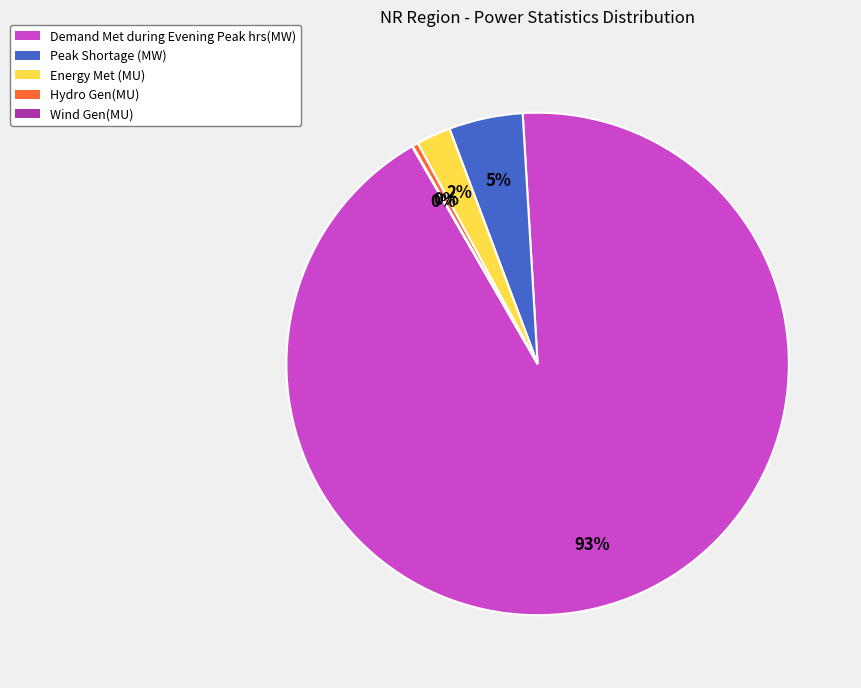

Does Demand Met during Evening Peak hrs(MW) account for over 50% of the chart?

Yes